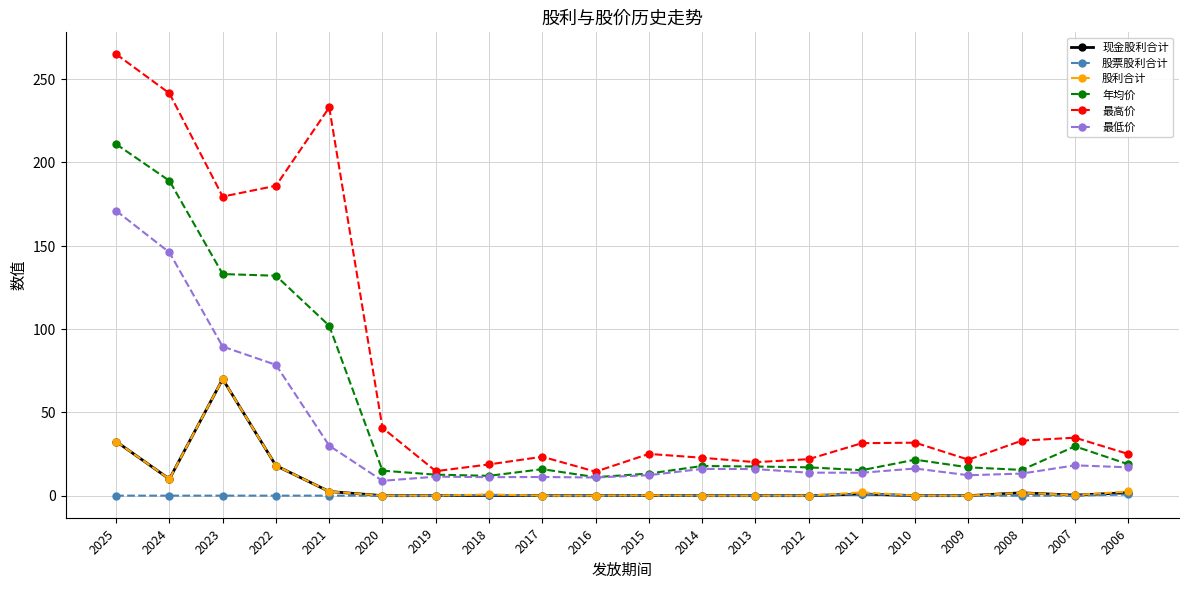

Which series has the widest spread of values?

最高价